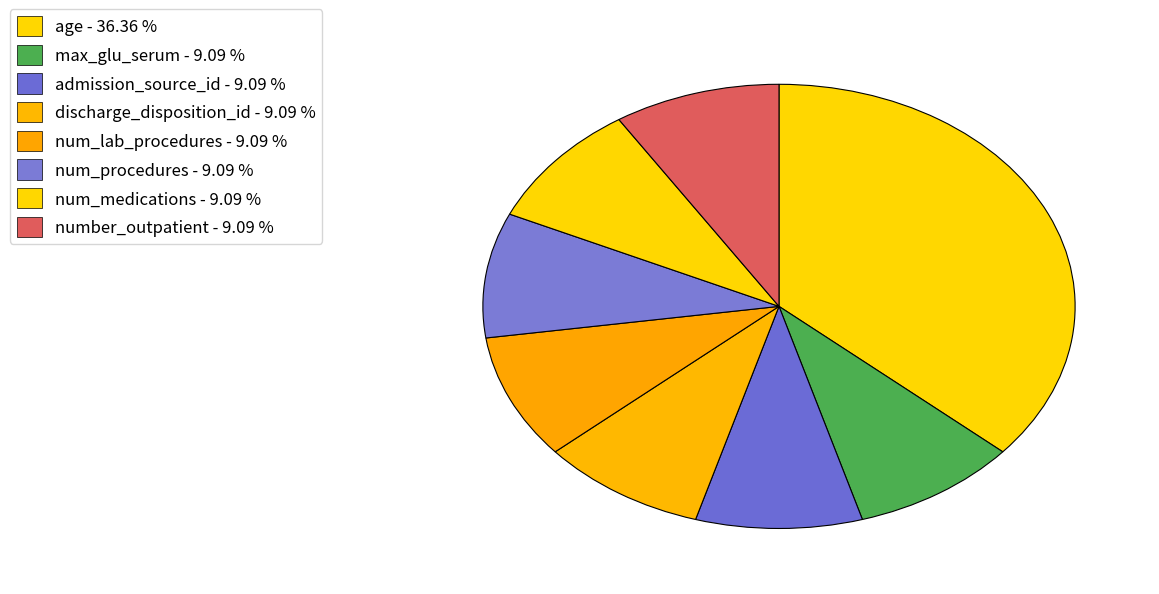

How many slices are in this pie chart?

8